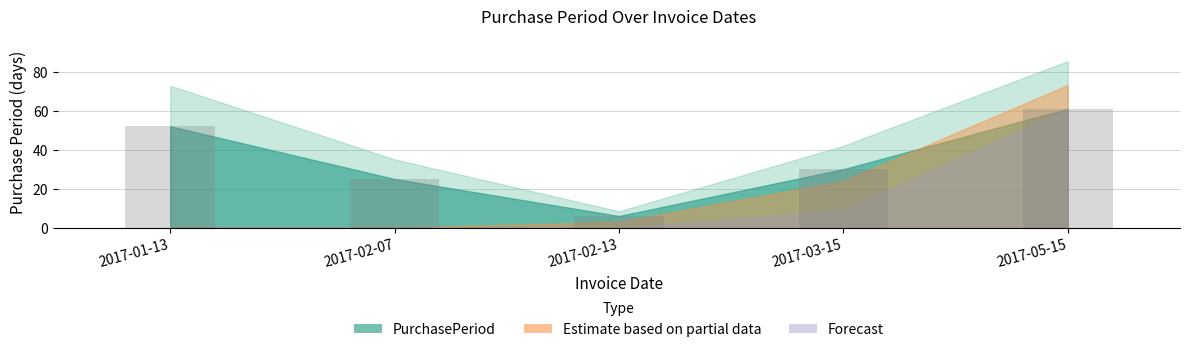

Reading right to left, extract all data points from this chart.

61	30	6	25	52